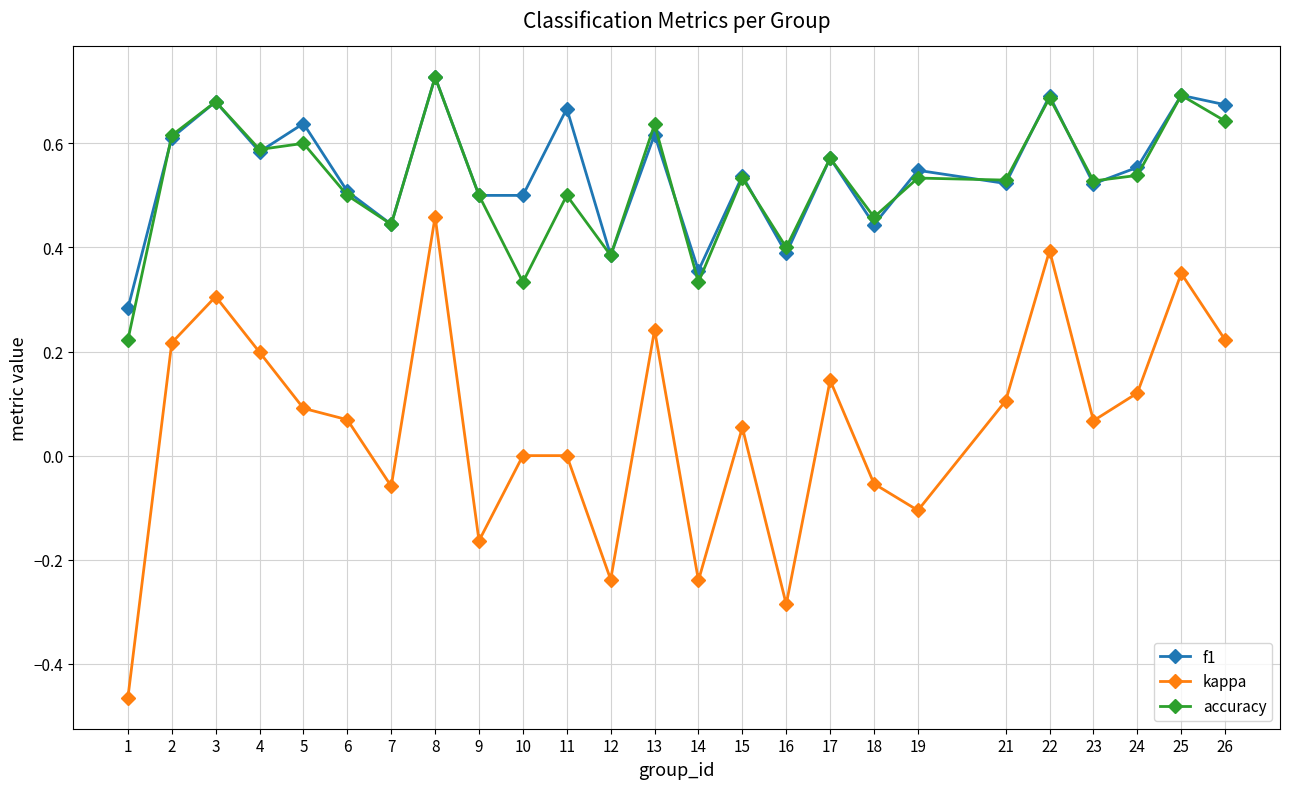

True or false: accuracy and kappa cross at least once.

False